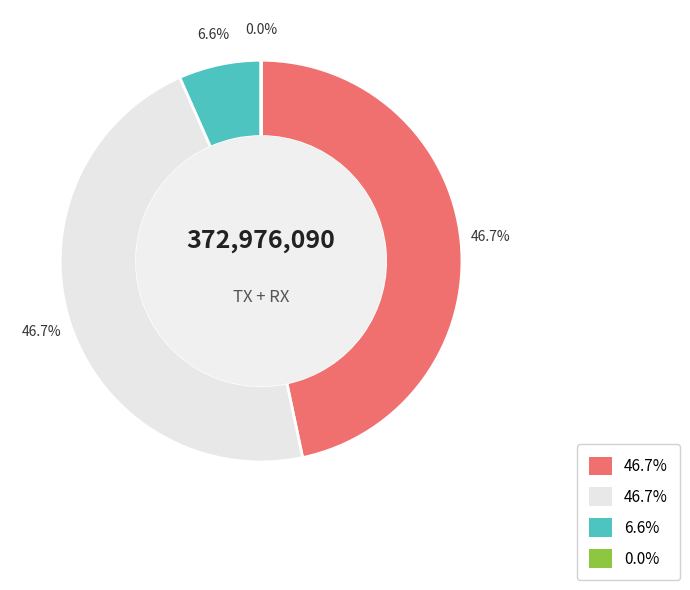

Is there any slice that represents more than half of the pie?

No